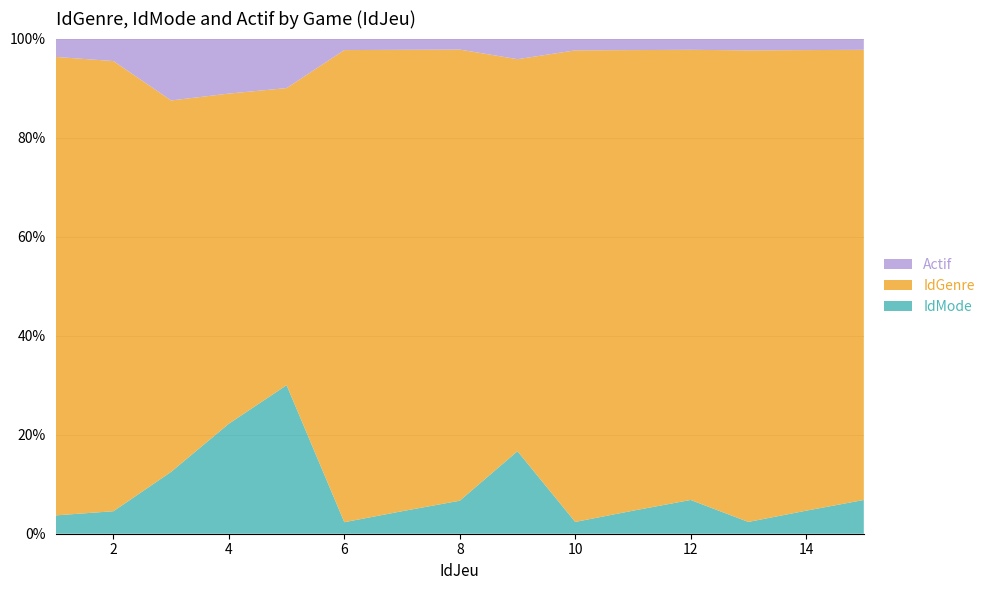

Reading left to right, extract all data points from this chart.

IdGenre: 25	20	6	6	6	41	41	41	19	40	40	40	40	40	40
IdMode: 1	1	1	2	3	1	2	3	4	1	2	3	1	2	3
Actif: 1	1	1	1	1	1	1	1	1	1	1	1	1	1	1